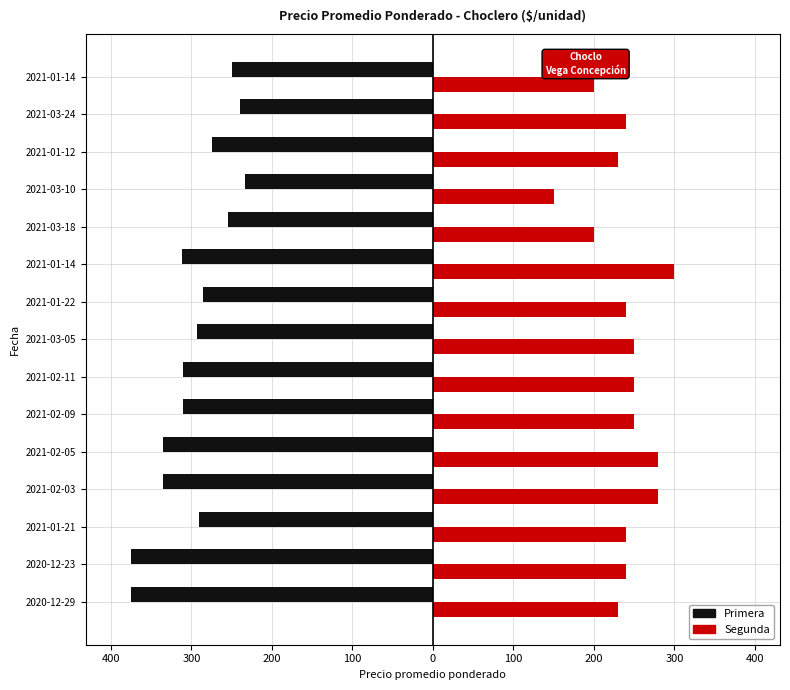

What are all the series names shown in the legend?

Primera, Segunda